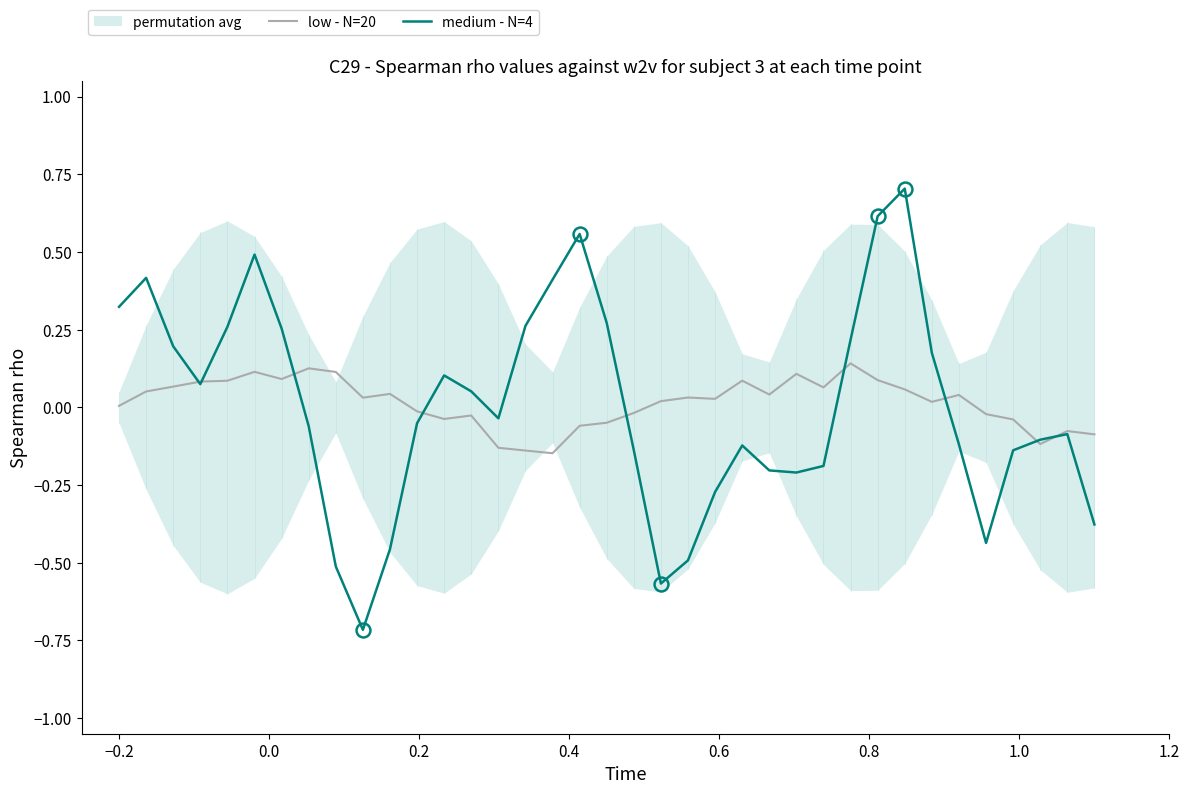

Rank the series by their maximum value, from lowest to highest.

low - N=20, medium - N=4